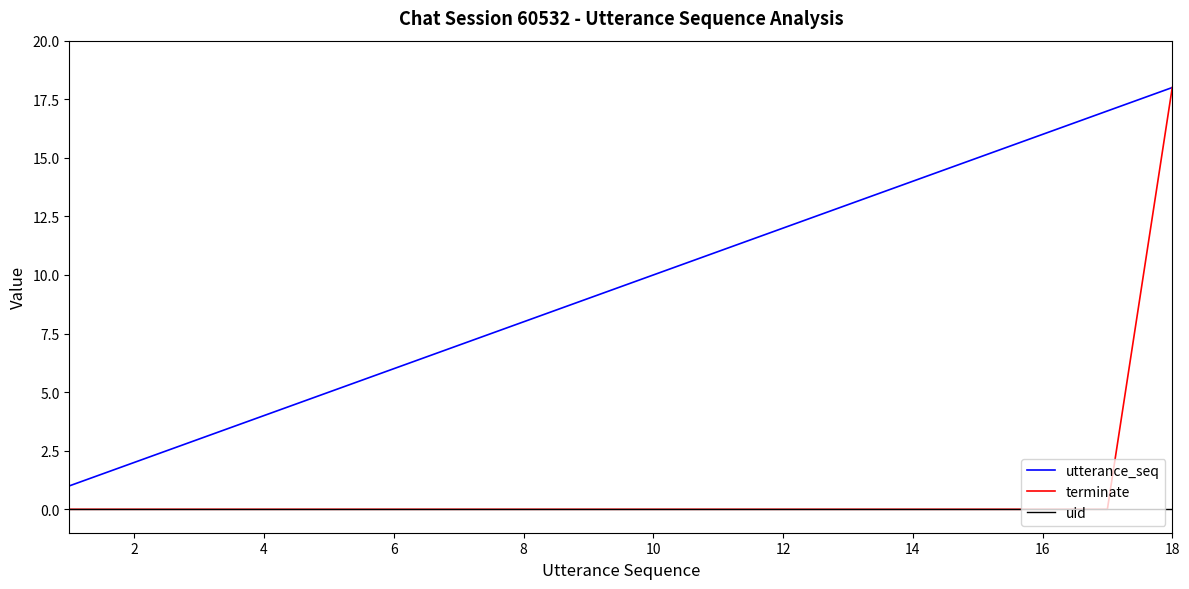

True or false: utterance_seq and uid intersect in this chart.

False